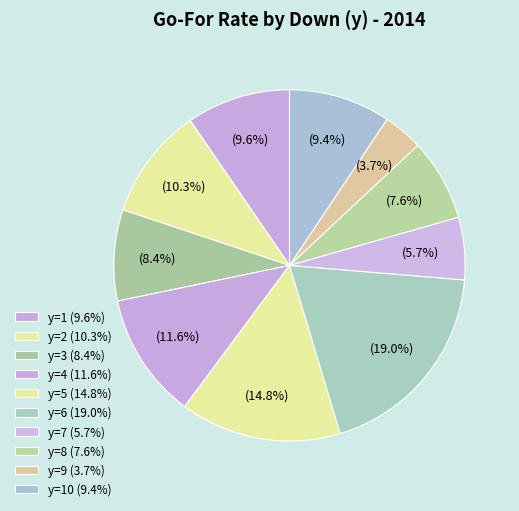

What is the smallest slice in the pie chart?

y=9